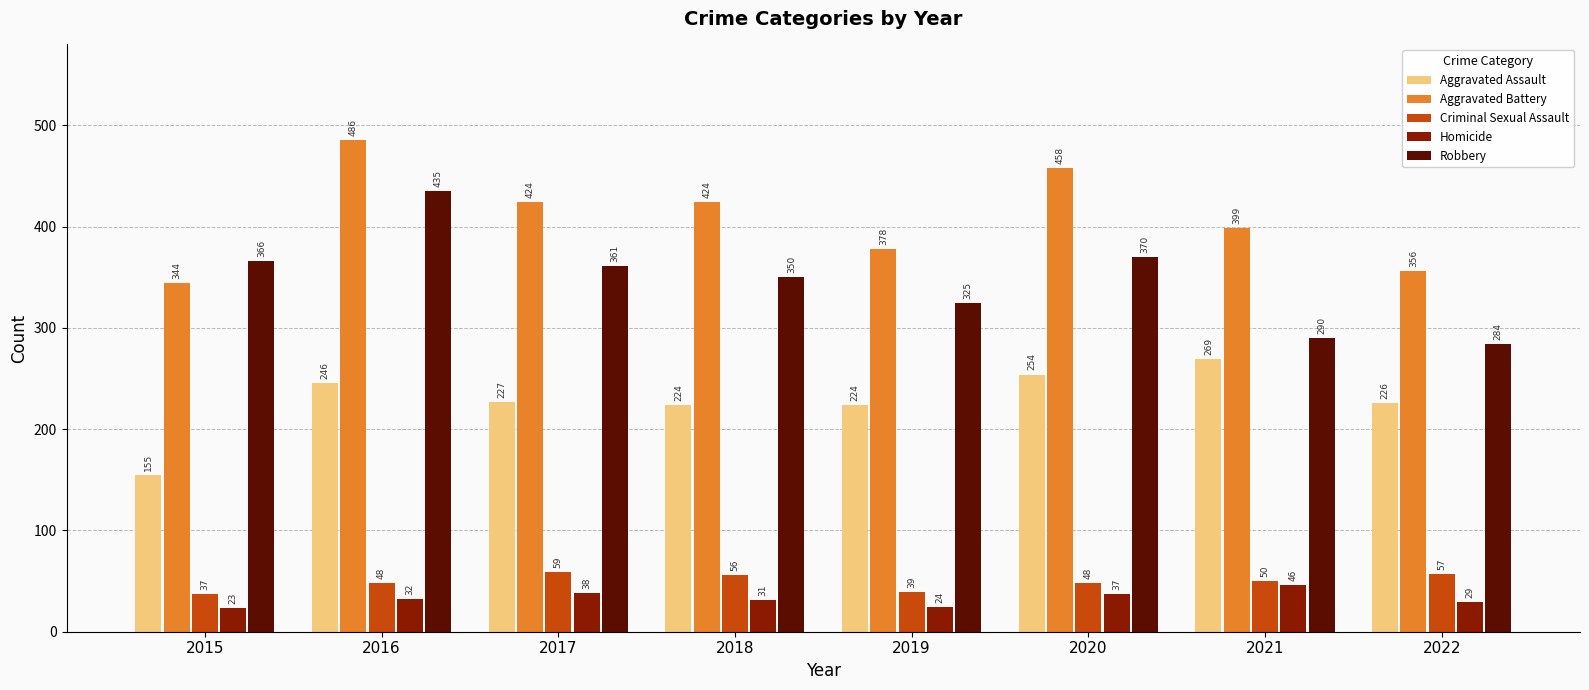

Which series changed the most between 2015 and 2017?

Aggravated Battery